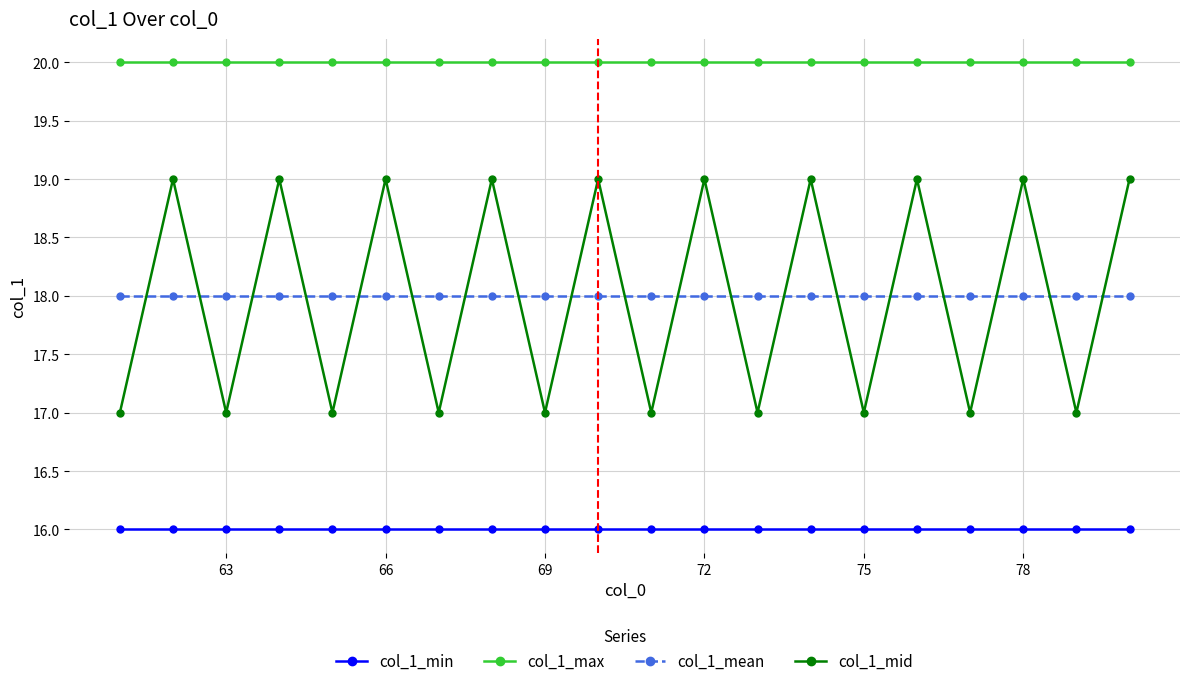

What is the value of the col_1_mid point at the 13th from the left?

17